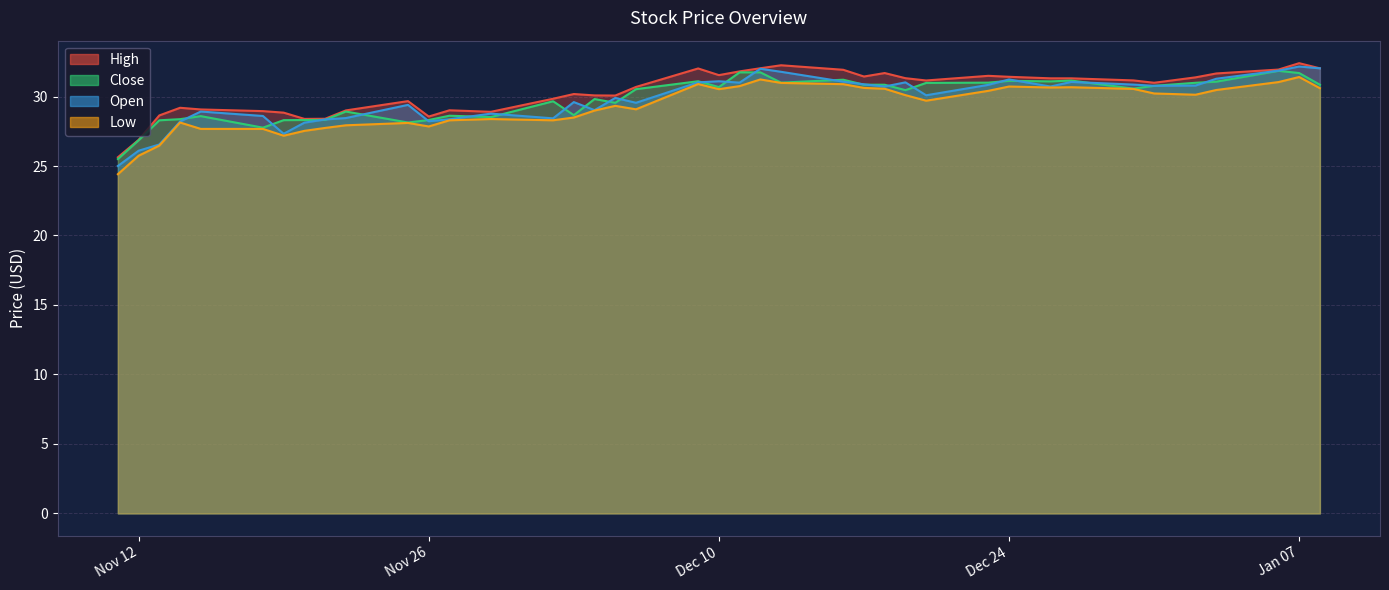

True or false: low has a value of 27.8 at Nov 26.

True